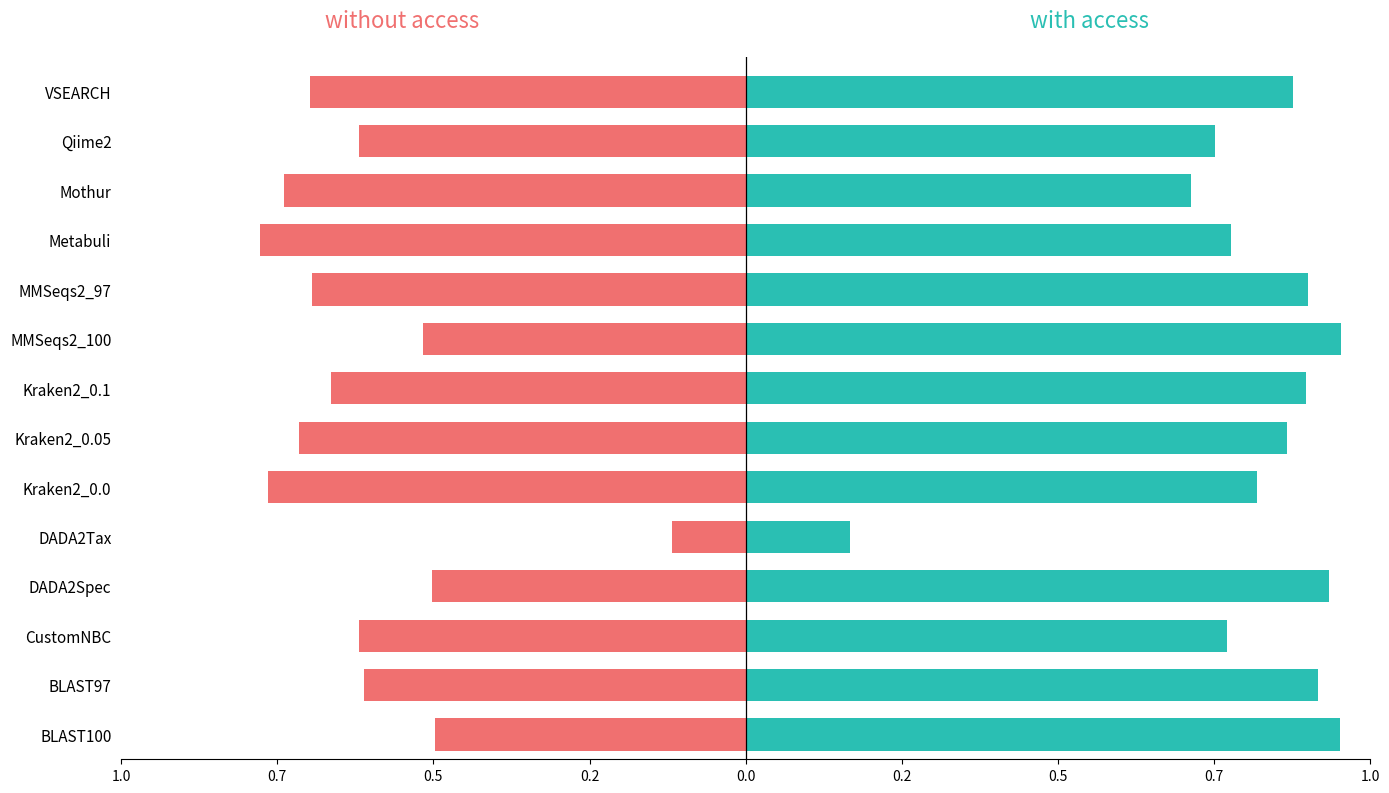

What is the total value across all series at DADA2Spec?

0.4